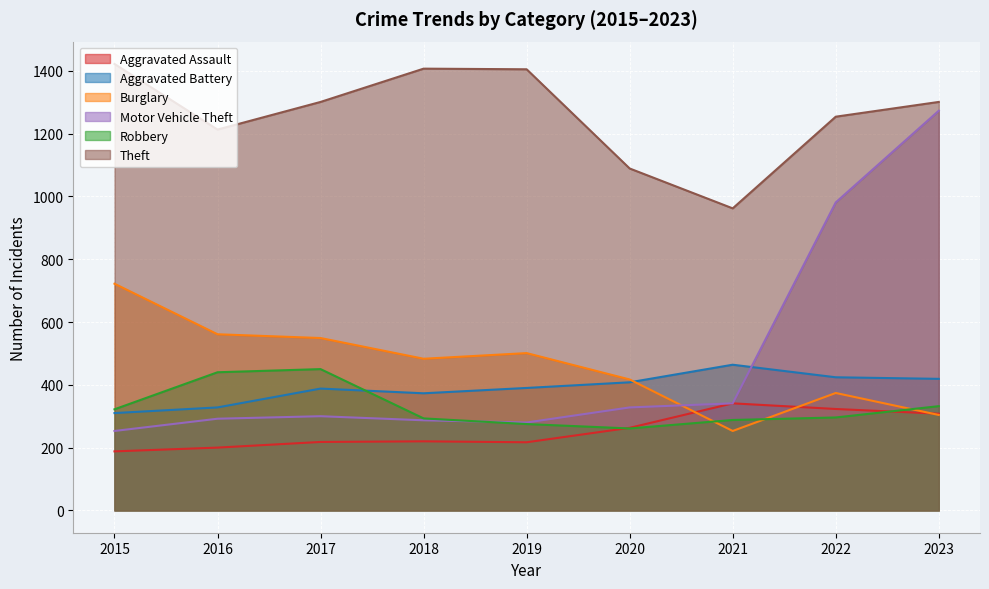

Between 2015 and 2016, which is larger?

2016